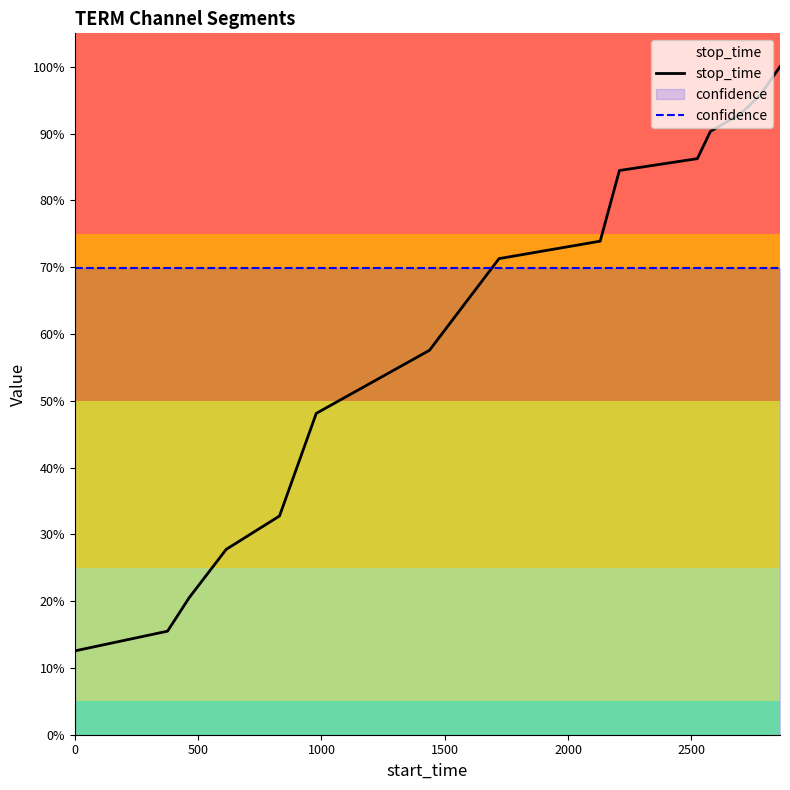

How many times do confidence and stop_time cross each other?

1